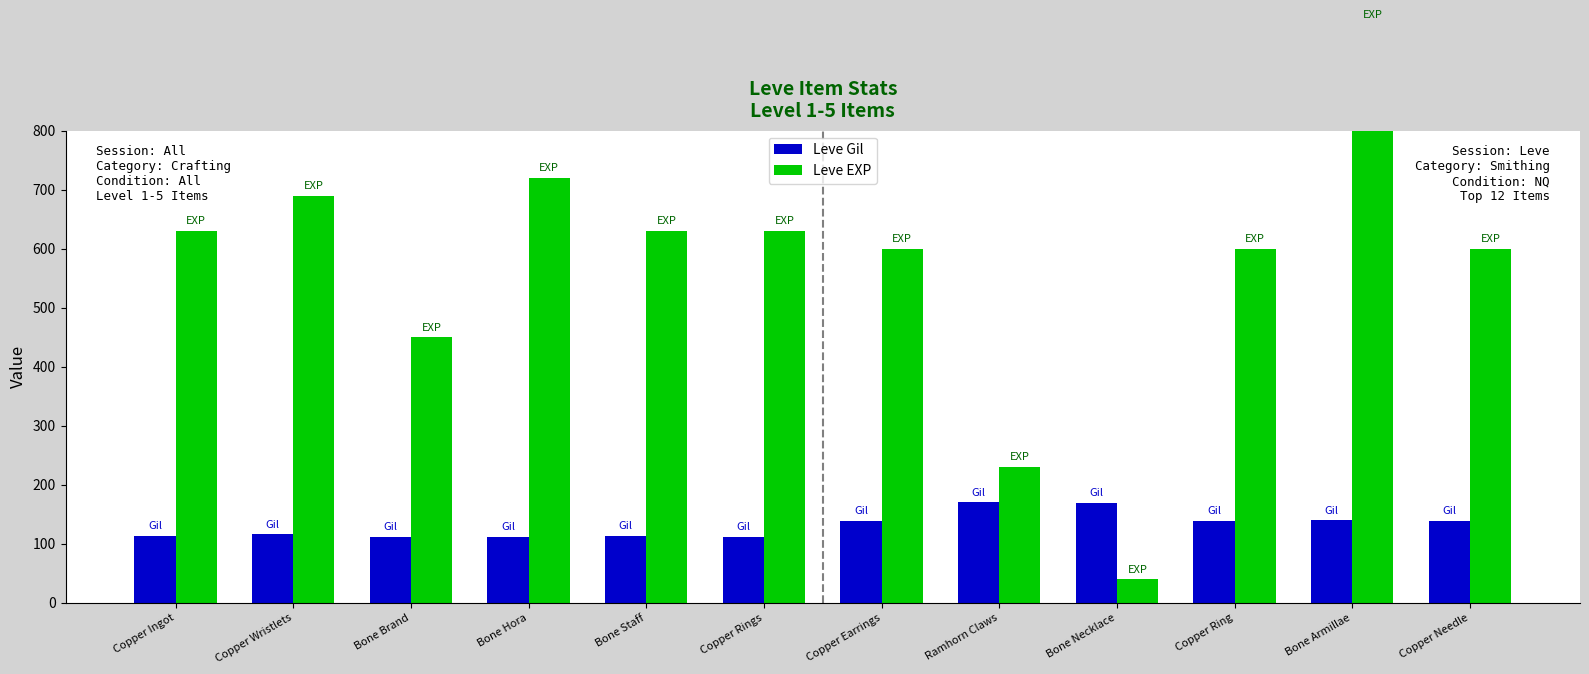

What value does the Leve Gil series have at Copper Ring?

139